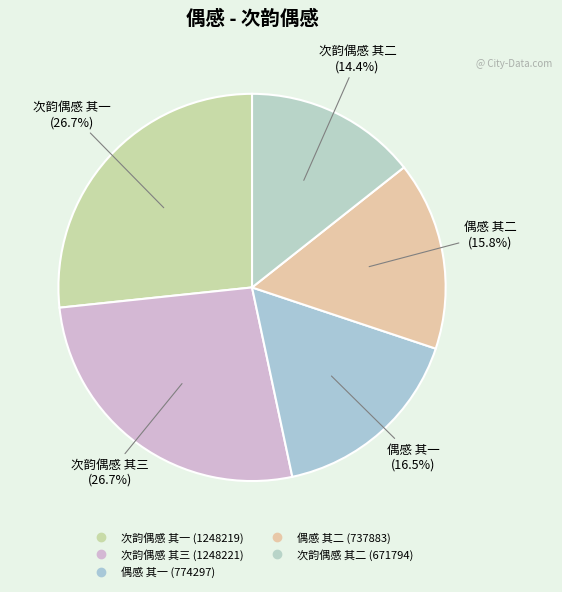

What is the smallest slice in the pie chart?

次韵偶感 其二